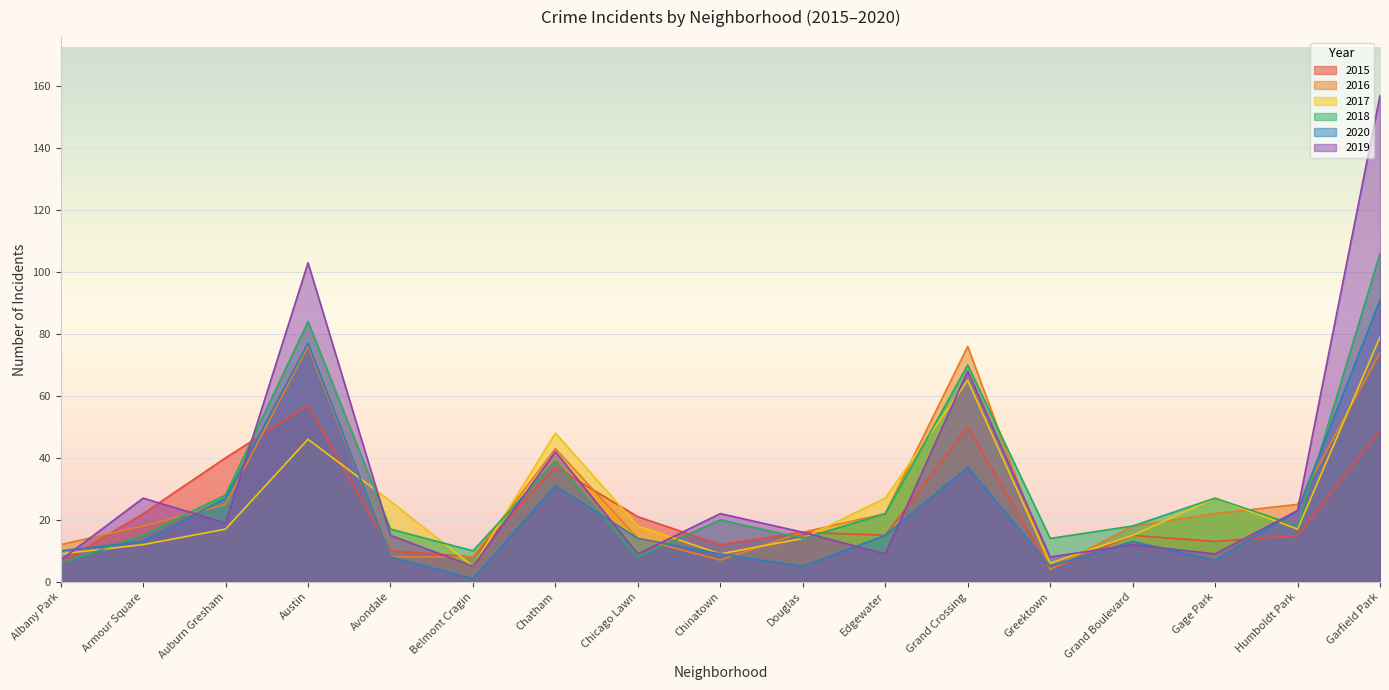

How many interior local valleys does the 2016 series have?

2